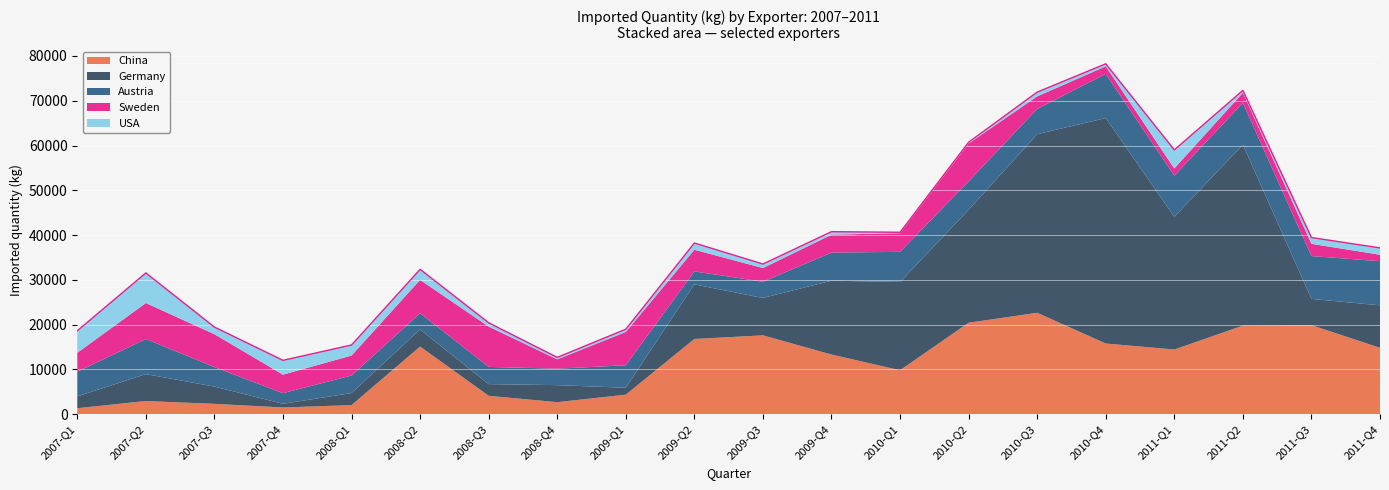

How many times do Sweden and China cross each other?

5